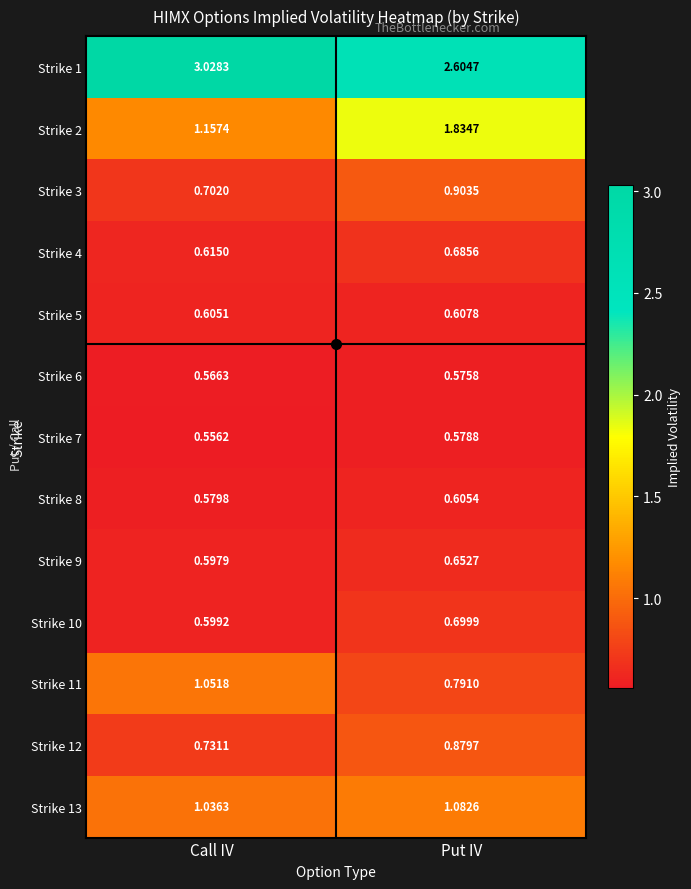

At which label does Strike 11 first exceed 1?

Call IV